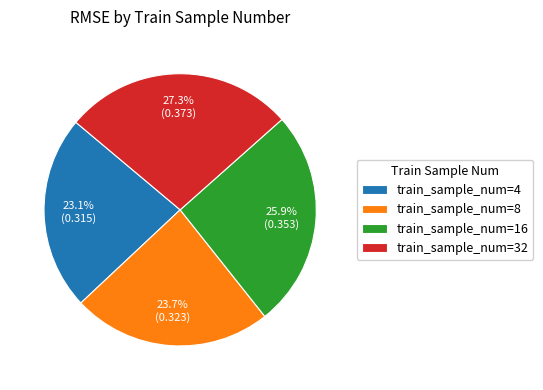

Is there a majority slice in this chart?

No